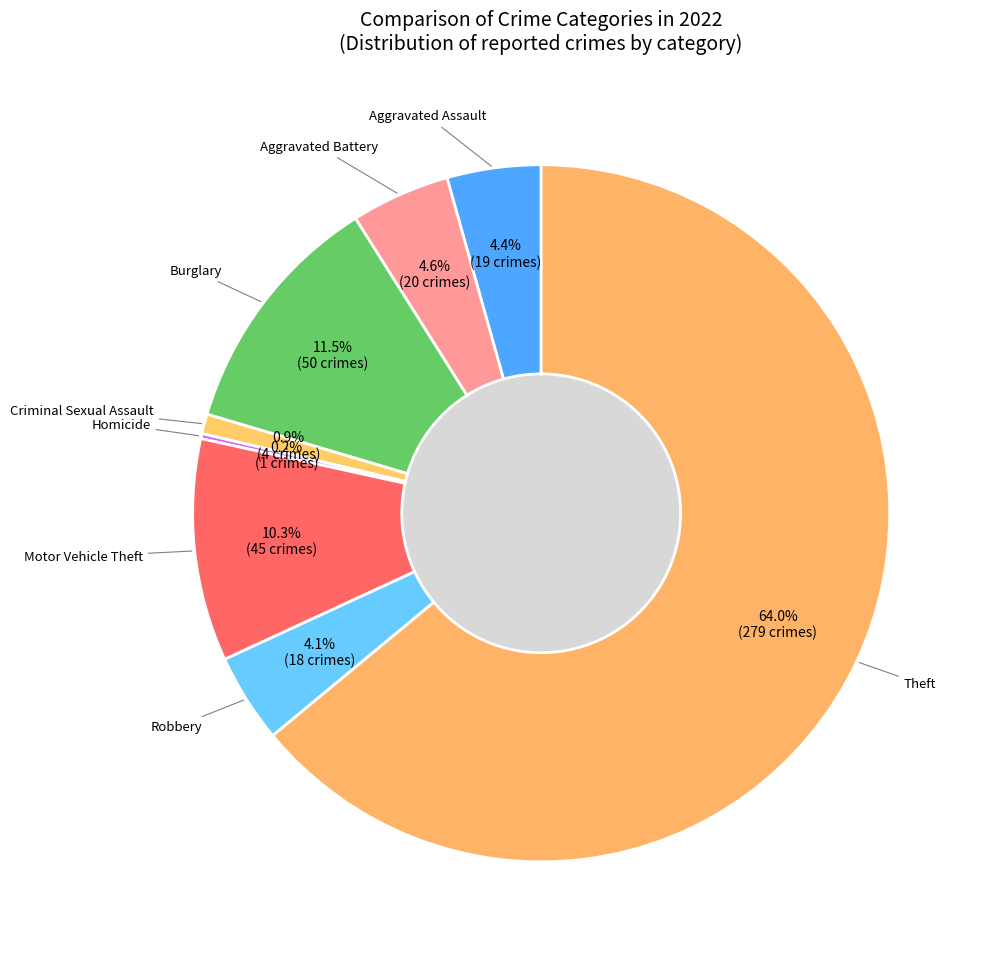

Which slice represents more than half of the pie?

Theft